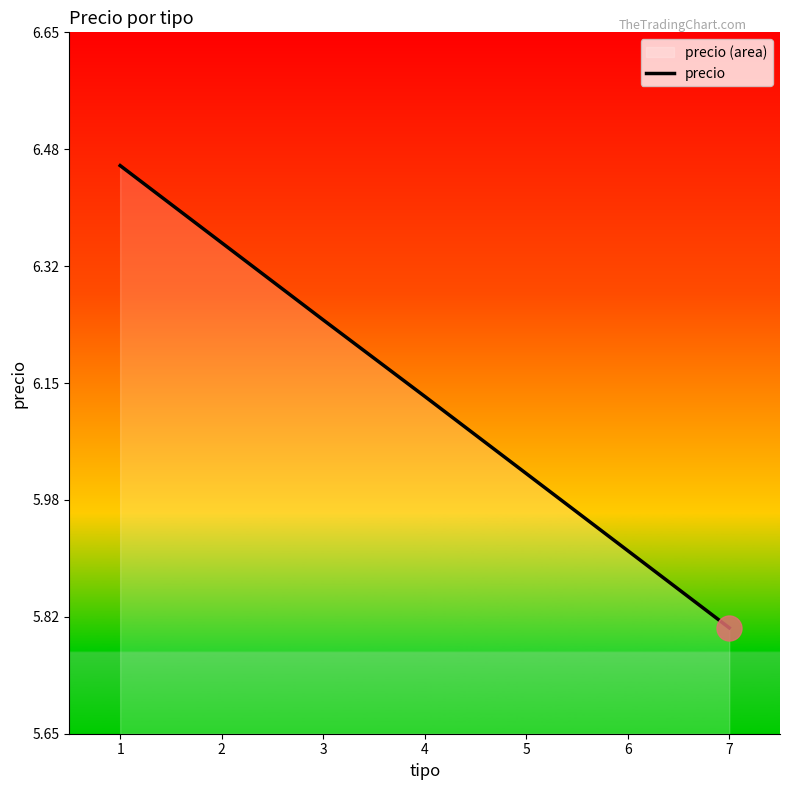

The chart shows a value of 1.3 at 7. True or false?

False